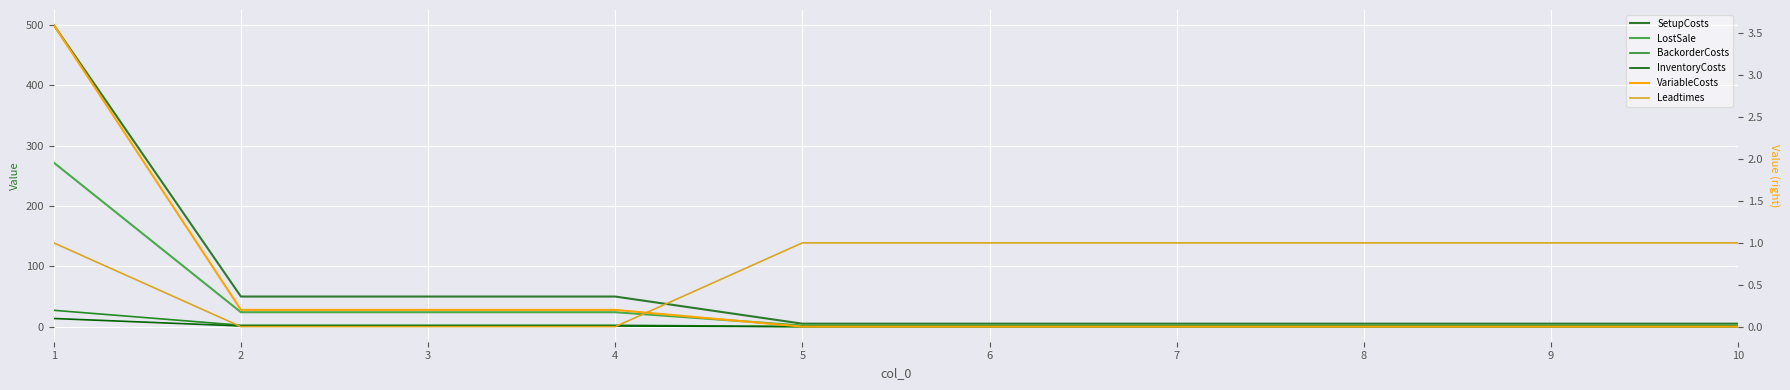

True or false: Leadtimes has more than 1 interior local peaks.

False